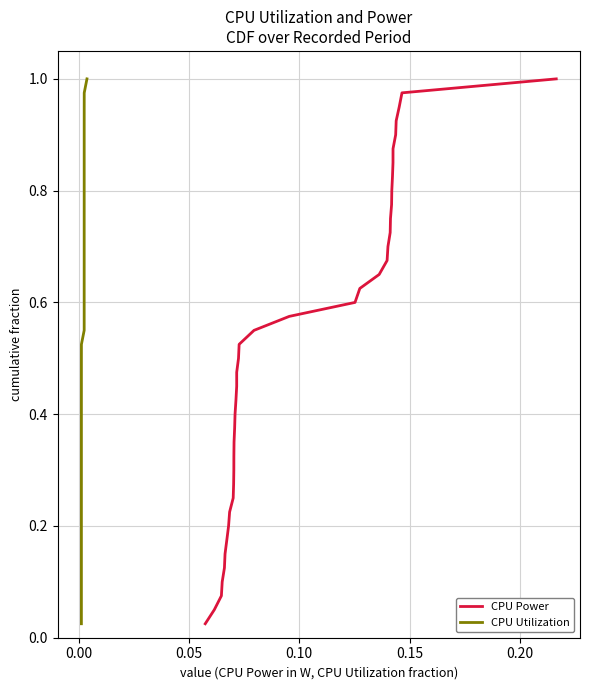

What is the average value of the CPU Power series?

0.5